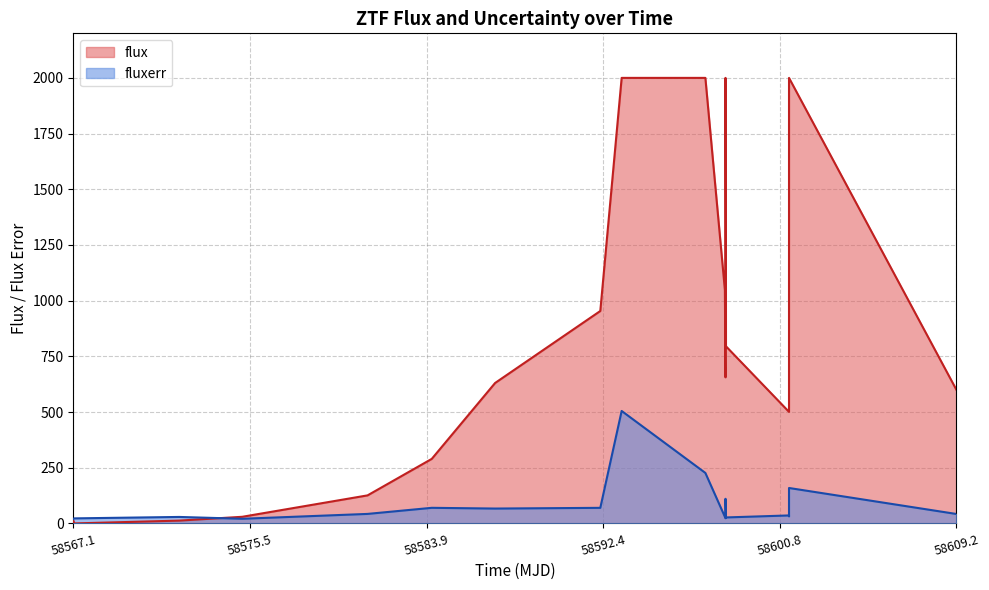

List the series in order of their overall mean, highest first.

flux, fluxerr